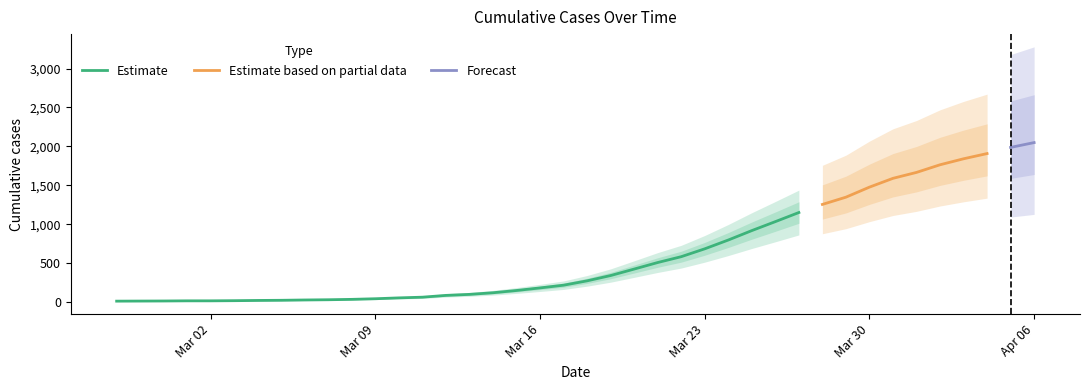

At which category does the chart reach its peak across all series?

2020-04-06